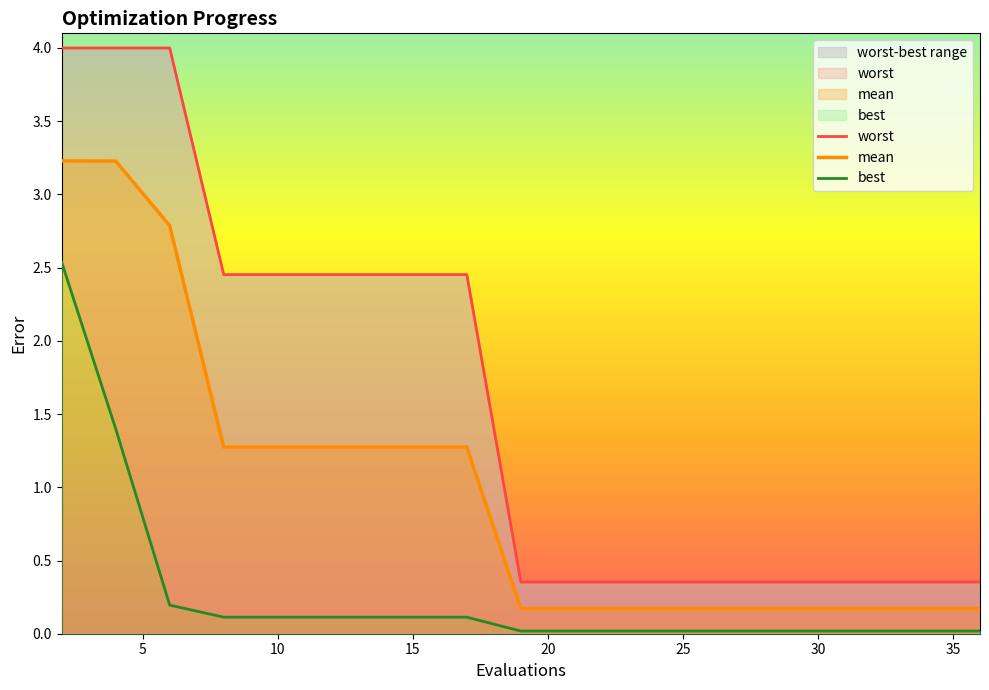

True or false: mean and worst cross at least once.

False